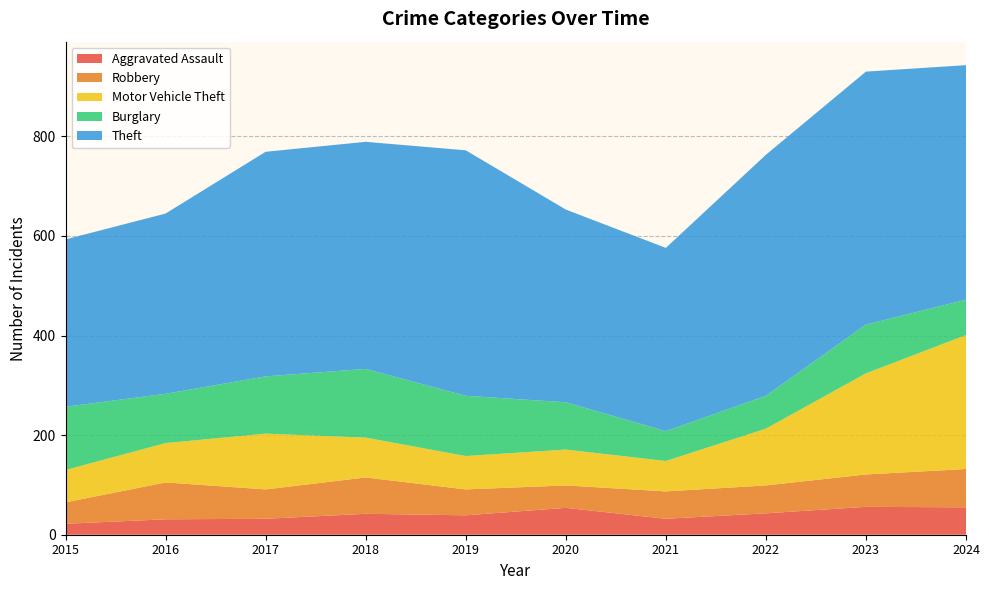

Reading left to right, extract all data points from this chart.

Aggravated Assault: 22	31	32	42	39	54	32	43	56	55
Robbery: 43	74	59	73	52	45	55	56	65	77
Motor Vehicle Theft: 65	79	112	80	67	72	61	114	203	269
Burglary: 127	99	115	138	121	95	60	66	98	71
Theft: 336	362	451	456	493	387	368	484	508	471